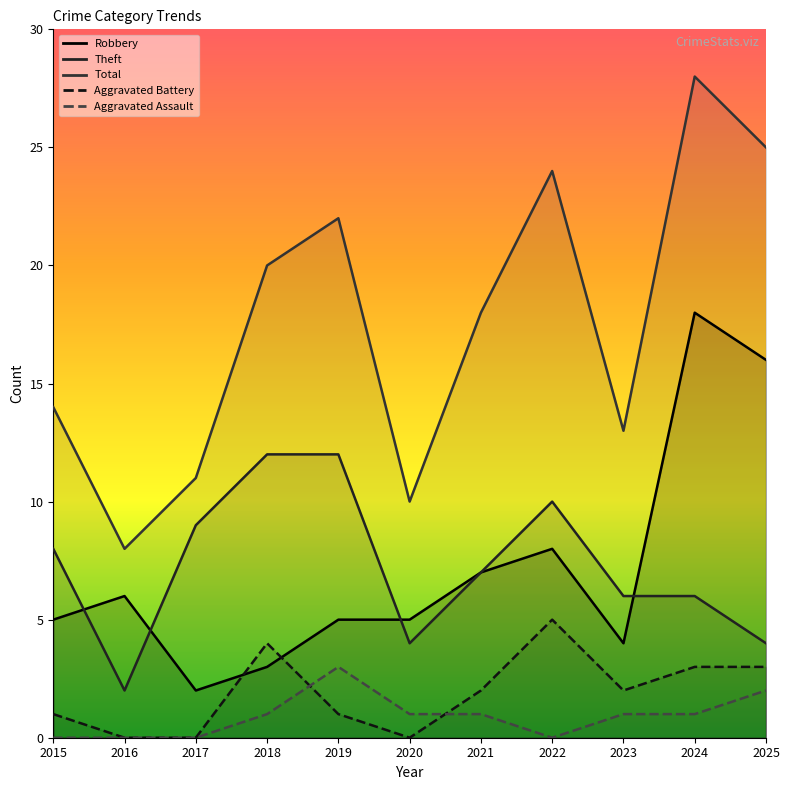

The Total series shows 22 at 2019. True or false?

True